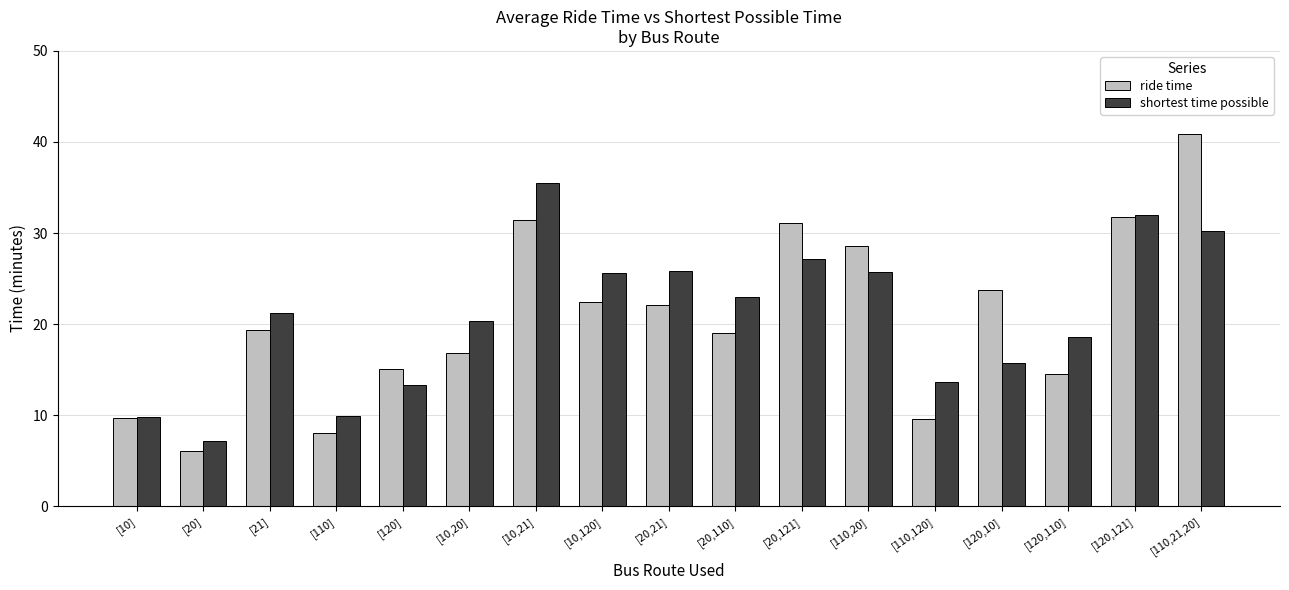

What is the sum of all shortest time possible values?

354.4